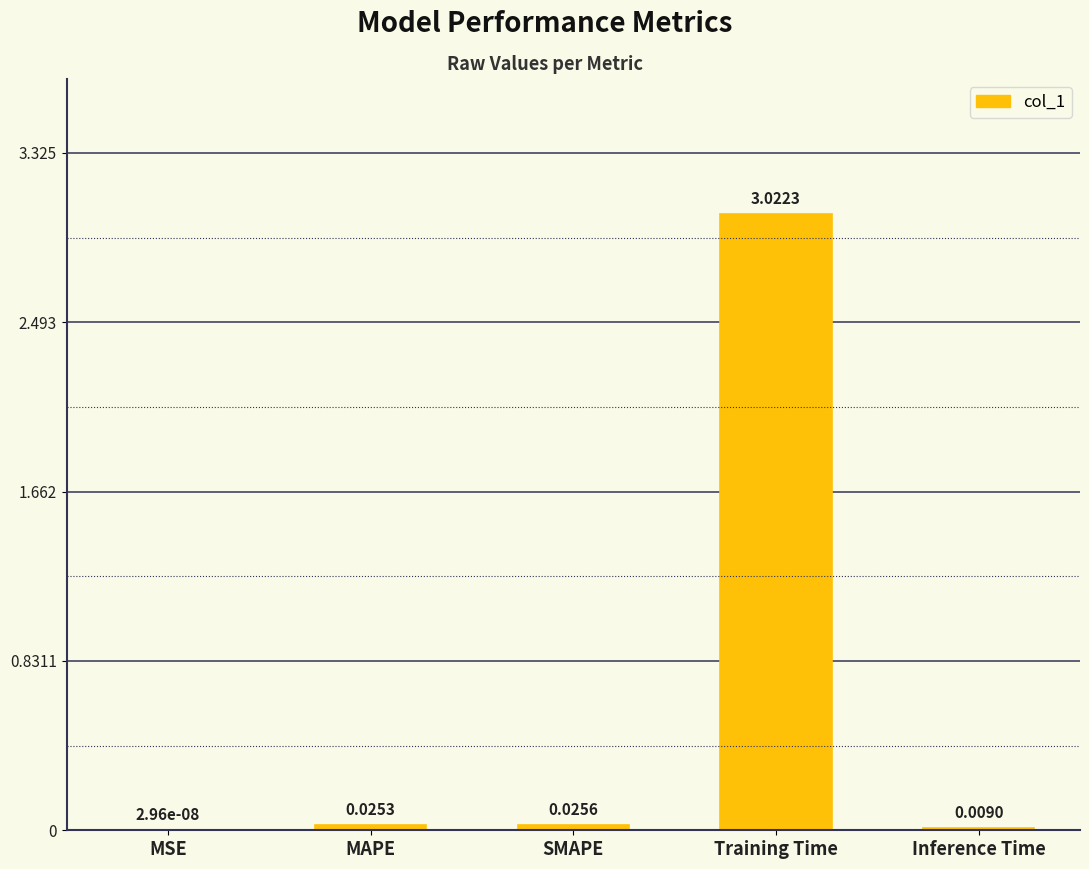

At which category does the chart reach its peak across all series?

Training Time